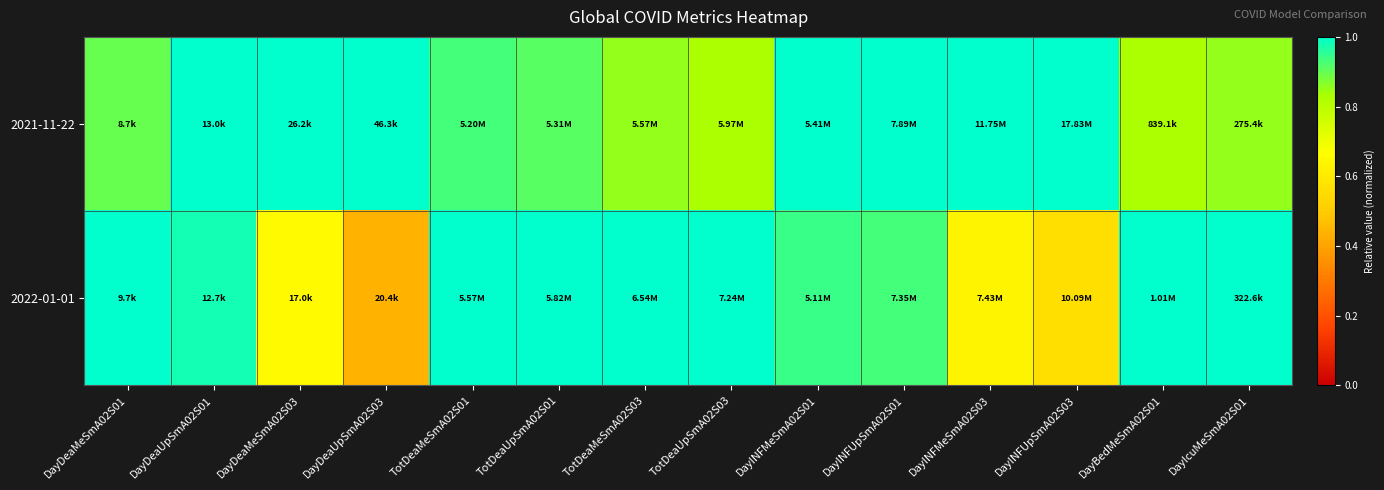

At how many categories does at least one series exceed 0?

14